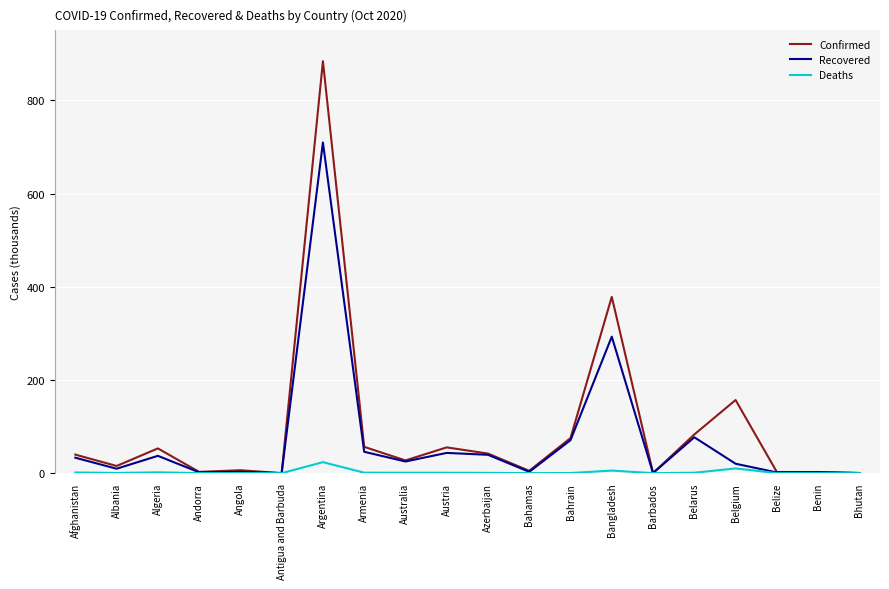

Where does the Recovered series first go above 24998?

Afghanistan